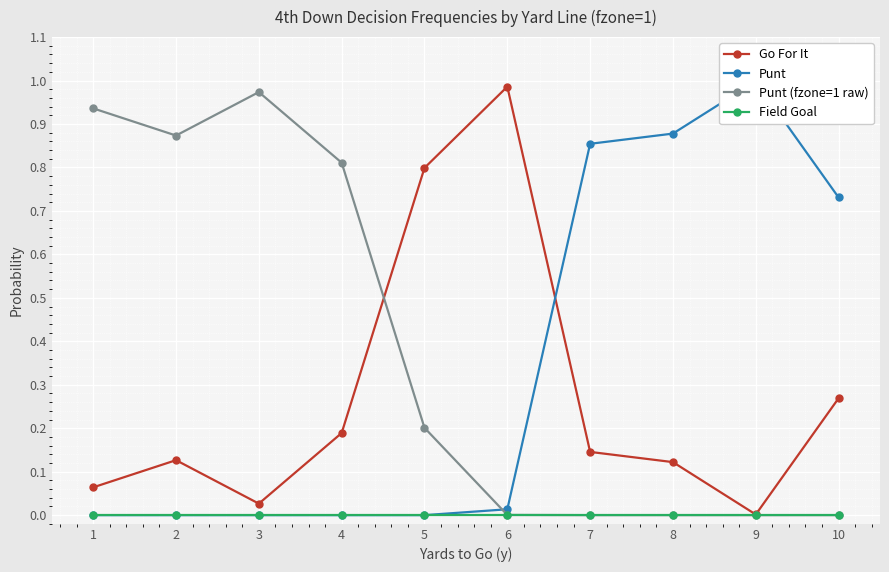

What is the sum of all Punt values?

3.5